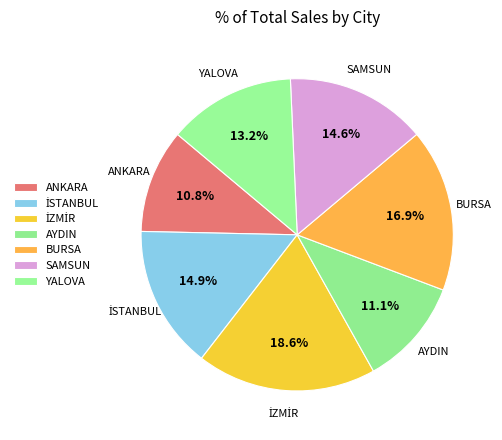

What is the change in value from İZMİR to YALOVA?

-670